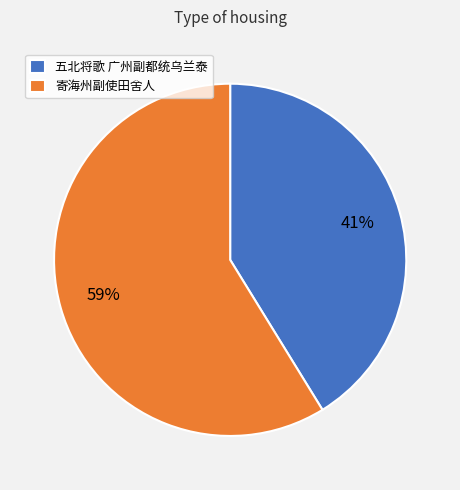

Is there a majority slice in this chart?

Yes